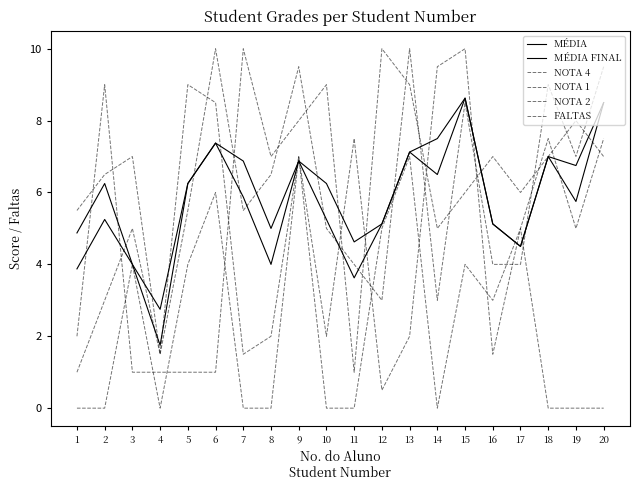

How many intersections are there between NOTA 4 and MÉDIA FINAL?

8